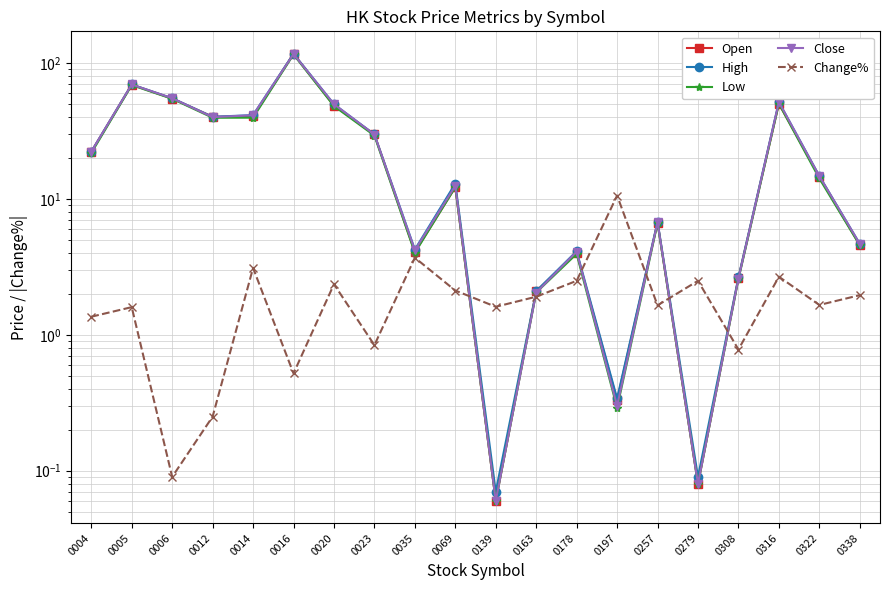

How many values in the Open series exceed 14?

10